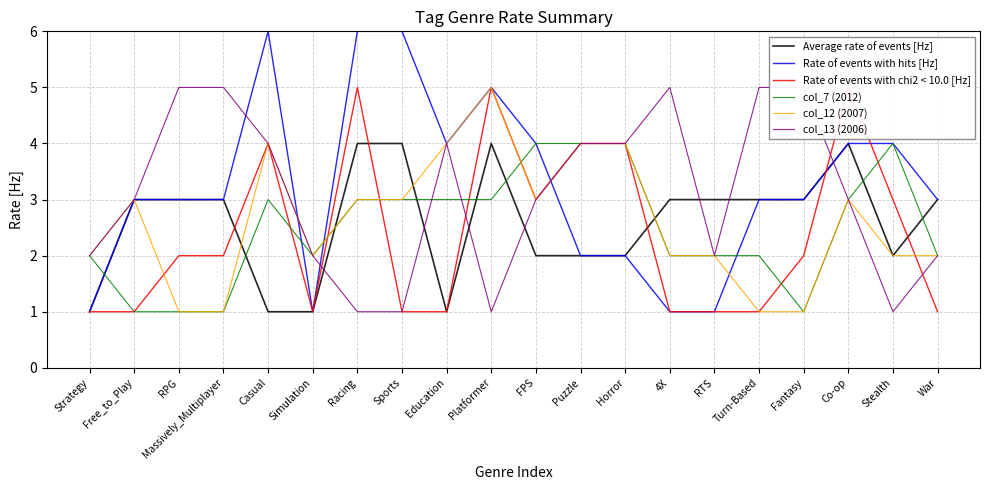

What is the value of the Rate of events with chi2 < 10.0 [Hz] point at the 20th from the left?

1